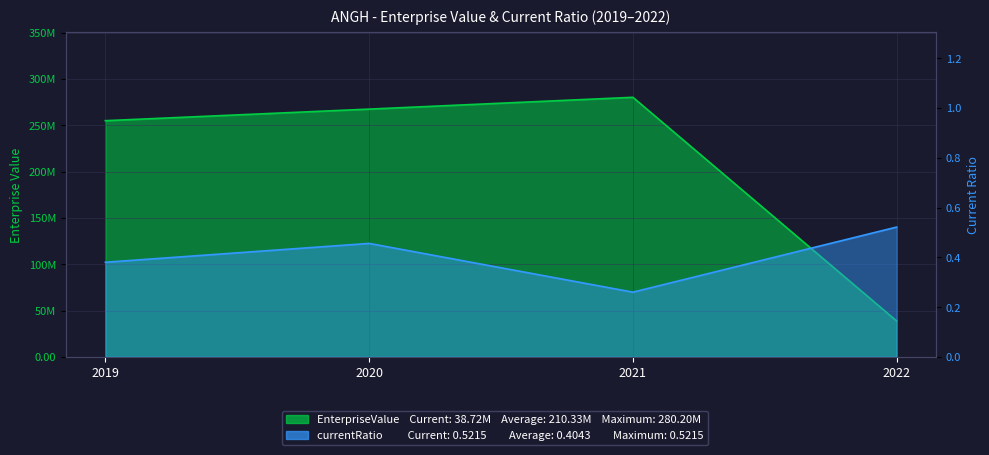

What is the greatest value displayed?

280204856.4